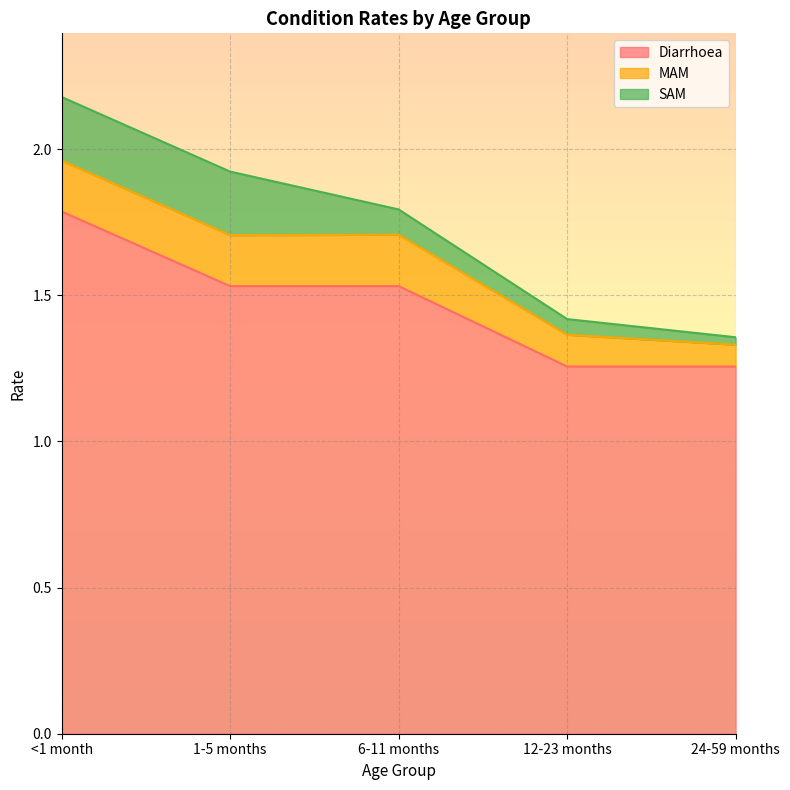

Reading left to right, transcribe all the data shown in this chart.

Diarrhoea: <1 month=1.8	1-5 months=1.5	6-11 months=1.5	12-23 months=1.3	24-59 months=1.3
MAM: <1 month=0.2	1-5 months=0.2	6-11 months=0.2	12-23 months=0.1	24-59 months=0.1
SAM: <1 month=0.2	1-5 months=0.2	6-11 months=0.1	12-23 months=0.1	24-59 months=0.0